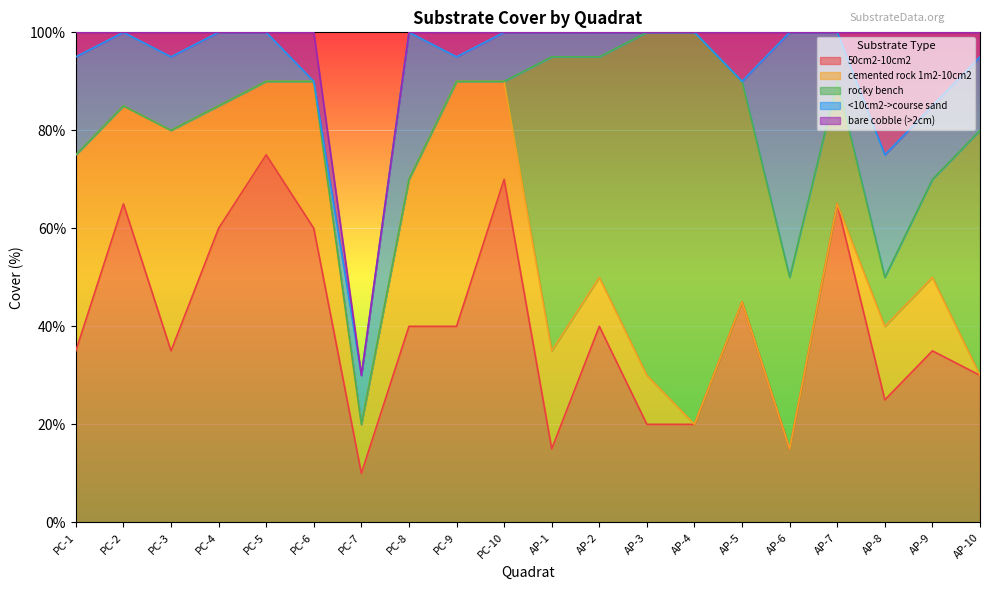

True or false: rocky bench has more than 2 interior local peaks.

False